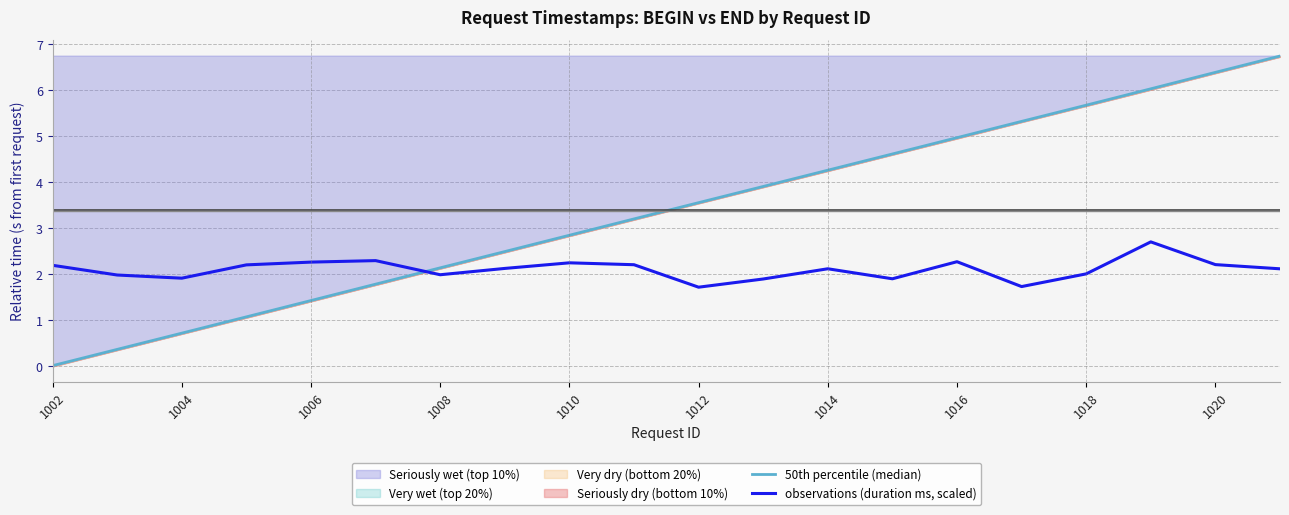

How many intersections are there between 50th percentile (median) and observations (duration ms, scaled)?

1